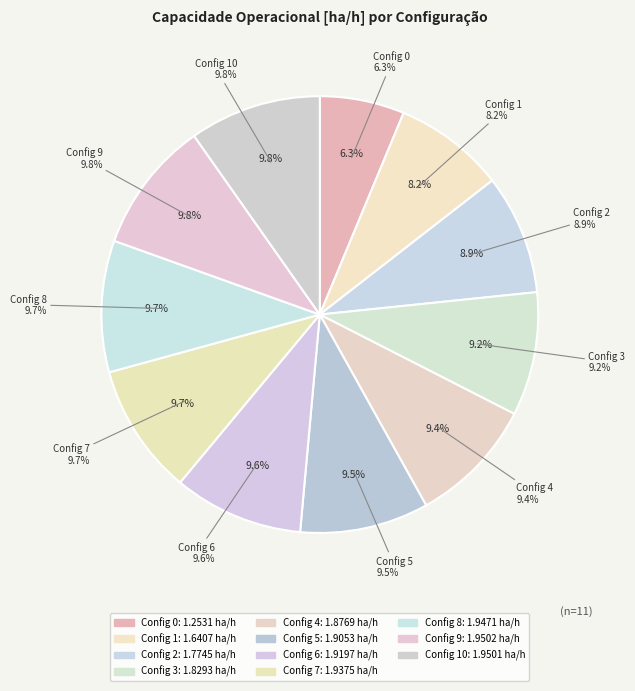

How many slices are in this pie chart?

11